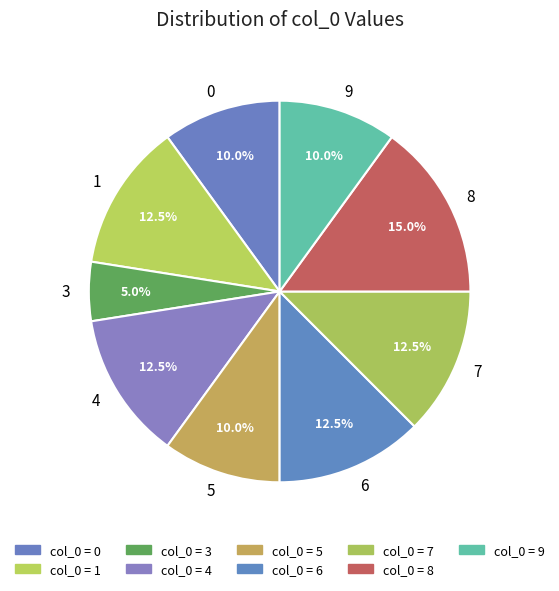

What percentage is NOT represented by 9?

90.0%